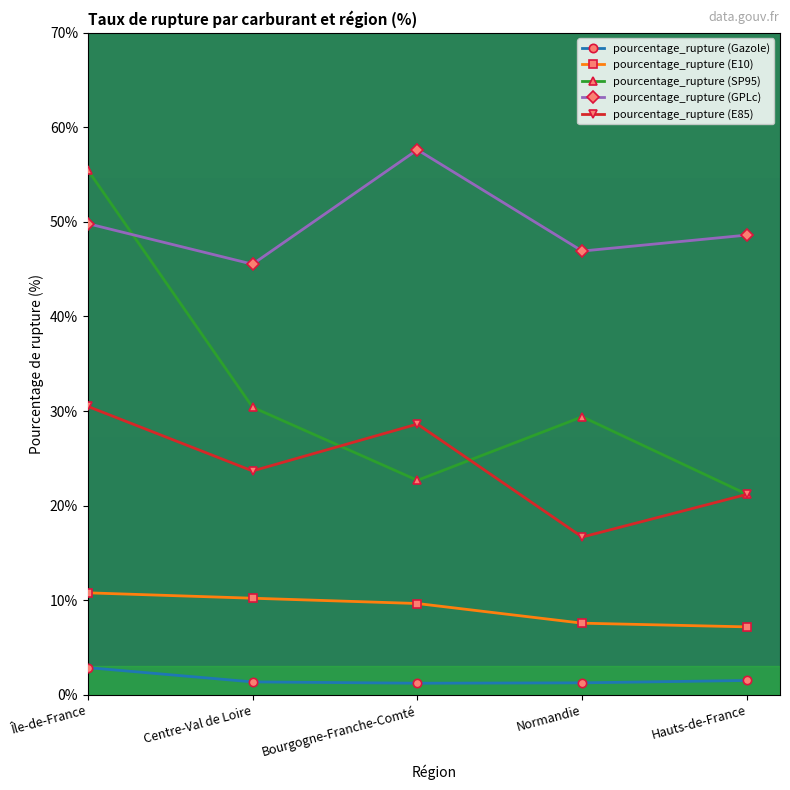

What is the average value of the pourcentage_rupture (GPLc) series?

49.7